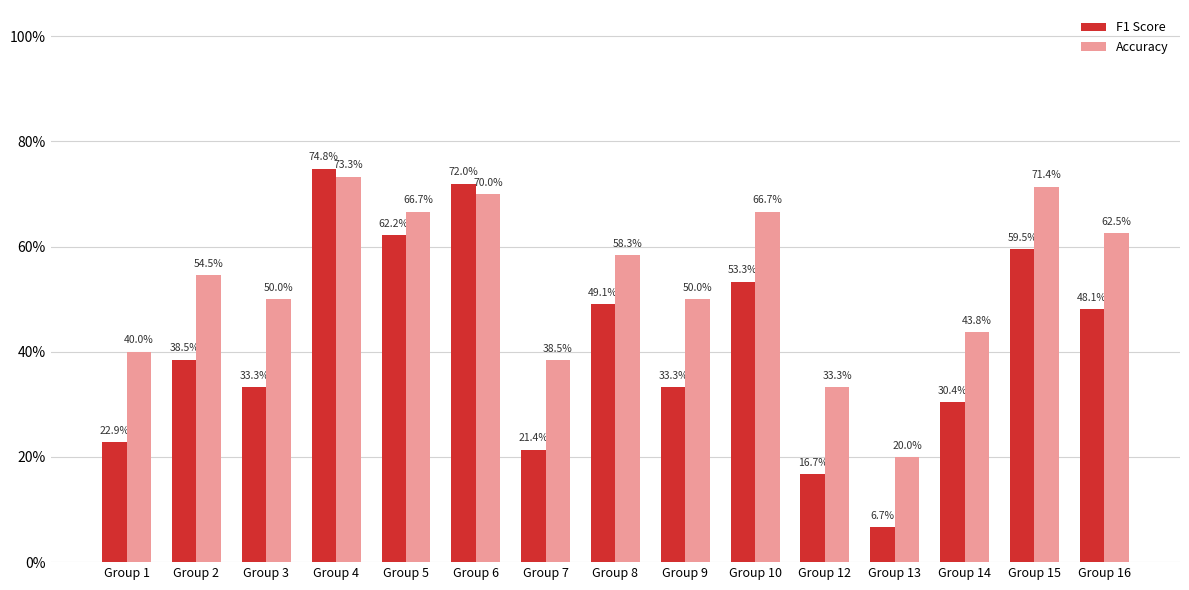

What is the difference between the maximum and minimum values in the F1 Score series?

0.7